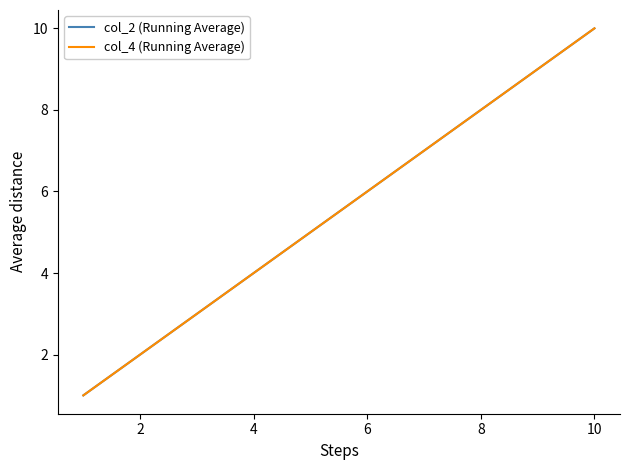

Does the chart display data point markers on the line(s)?

No